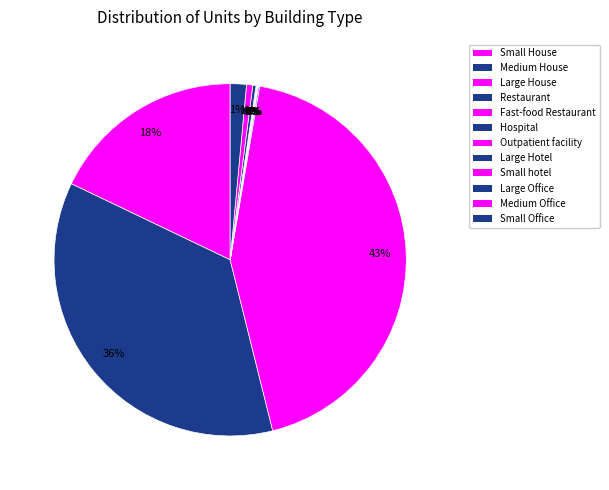

To the nearest percent, what is the average slice percentage?

8%